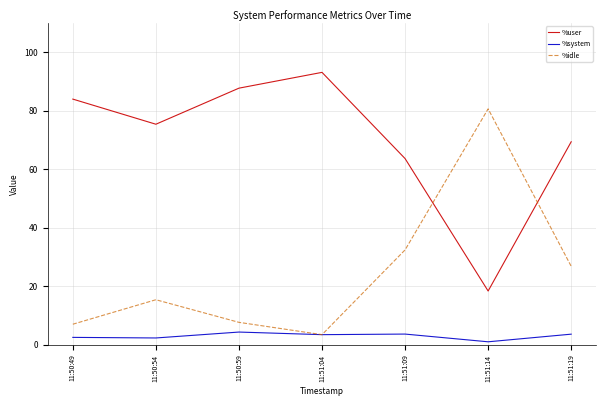

True or false: %idle has a value of 3.4 at 11:51:04.

True